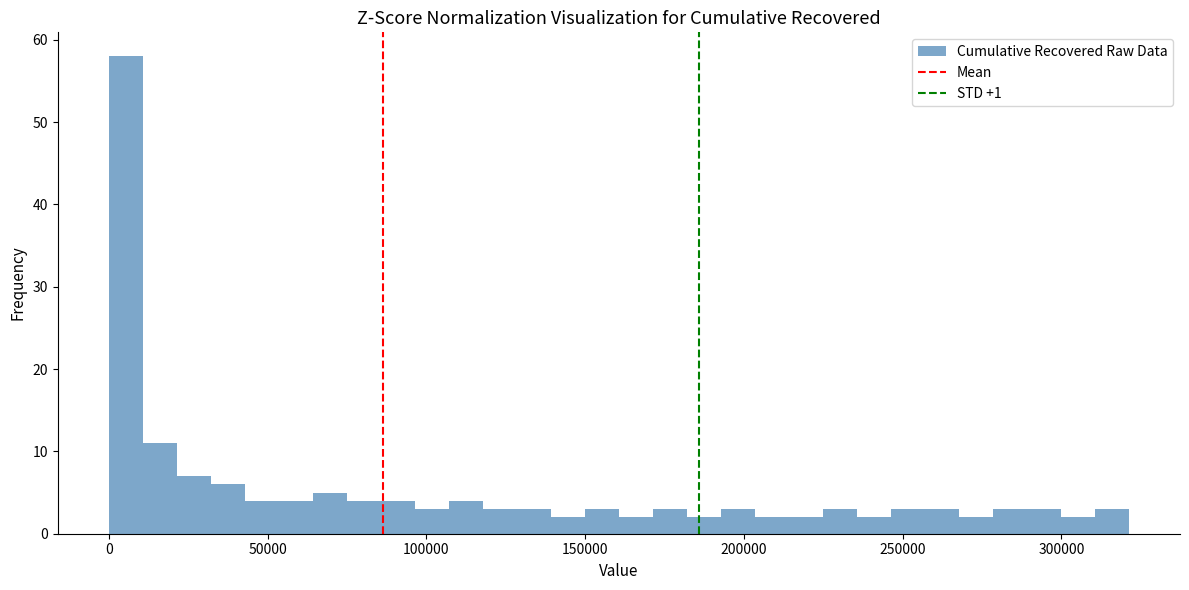

Read against the x-axis, roughly where is the centre of the tallest bar?

5000